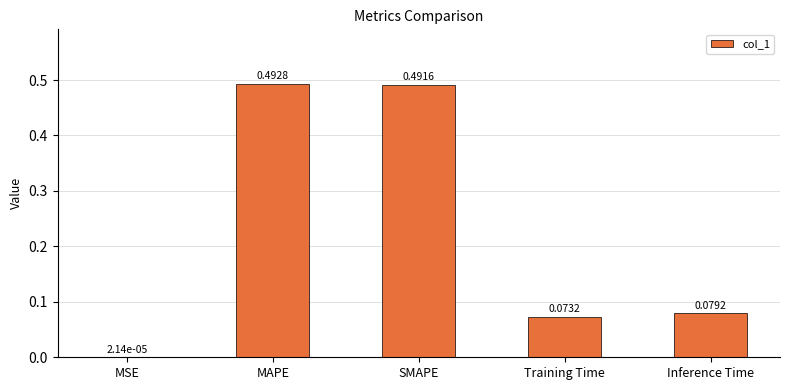

Which category has the highest value across all series?

MAPE